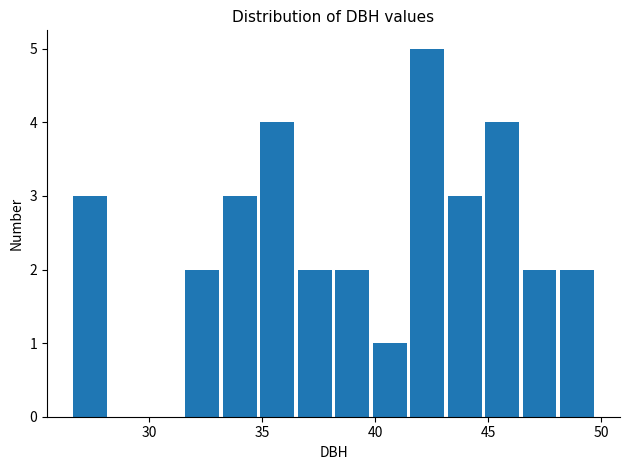

Around what value on the x-axis is the tallest bar? Give the approximate position of its centre, as read against the axis.

42.5